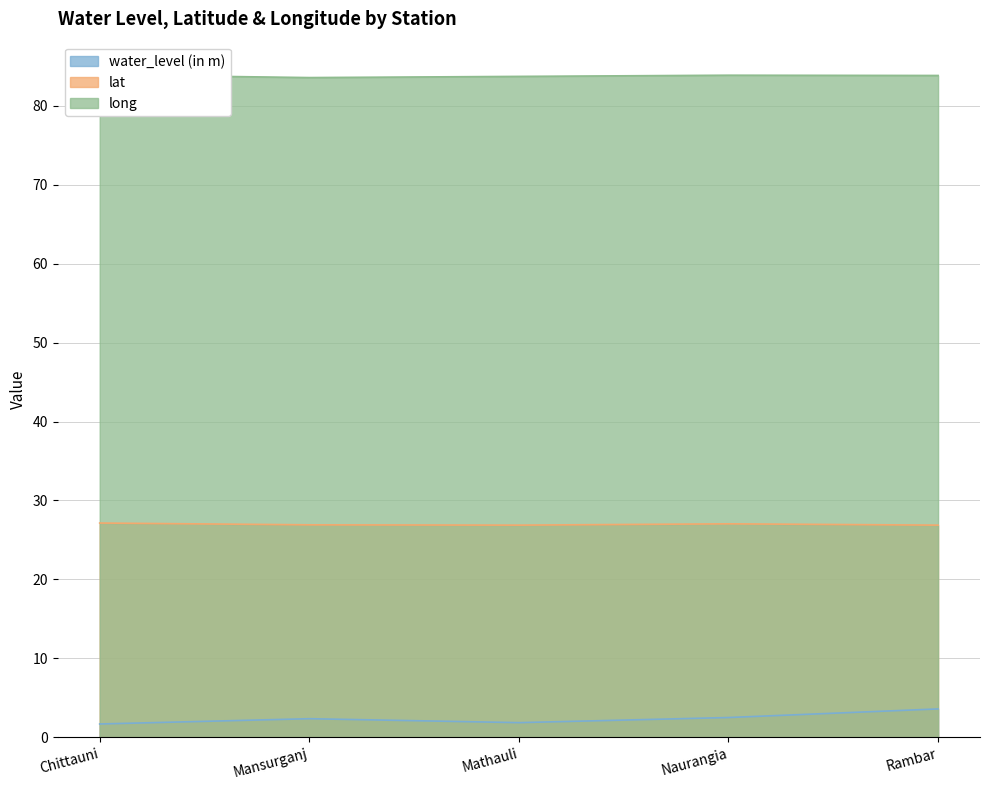

Rank the series by their maximum value, from highest to lowest.

long, lat, water_level (in m)